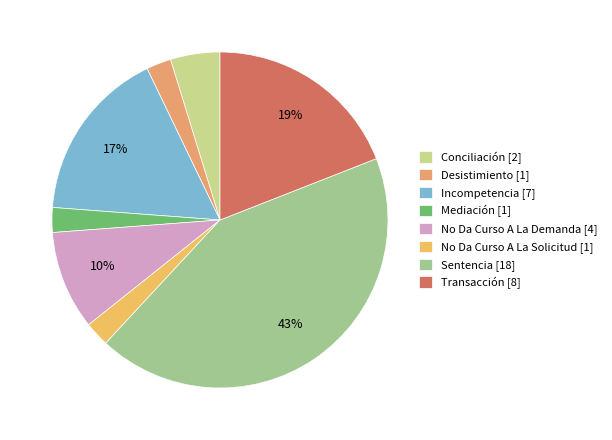

Does Desistimiento represent more than half of the total?

No